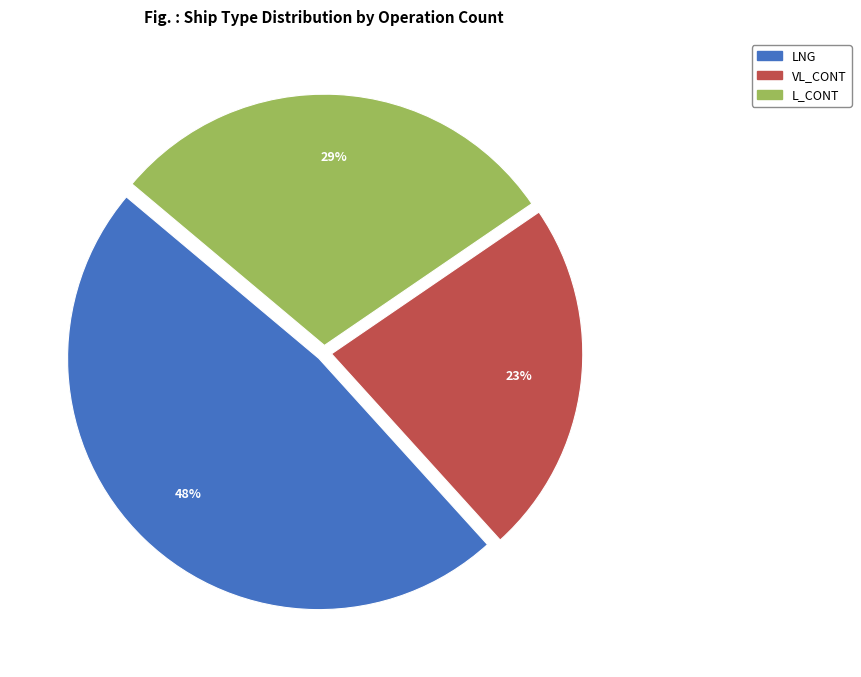

To the nearest percent, what is the difference between the largest and smallest slice percentages?

25%